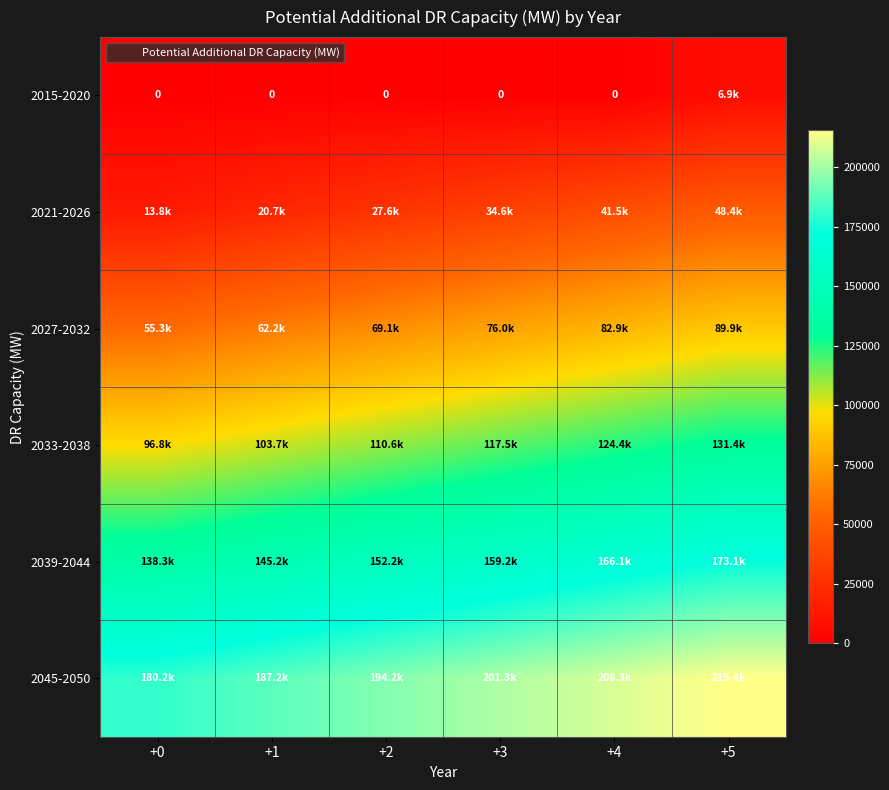

Count the number of data series in this chart.

6